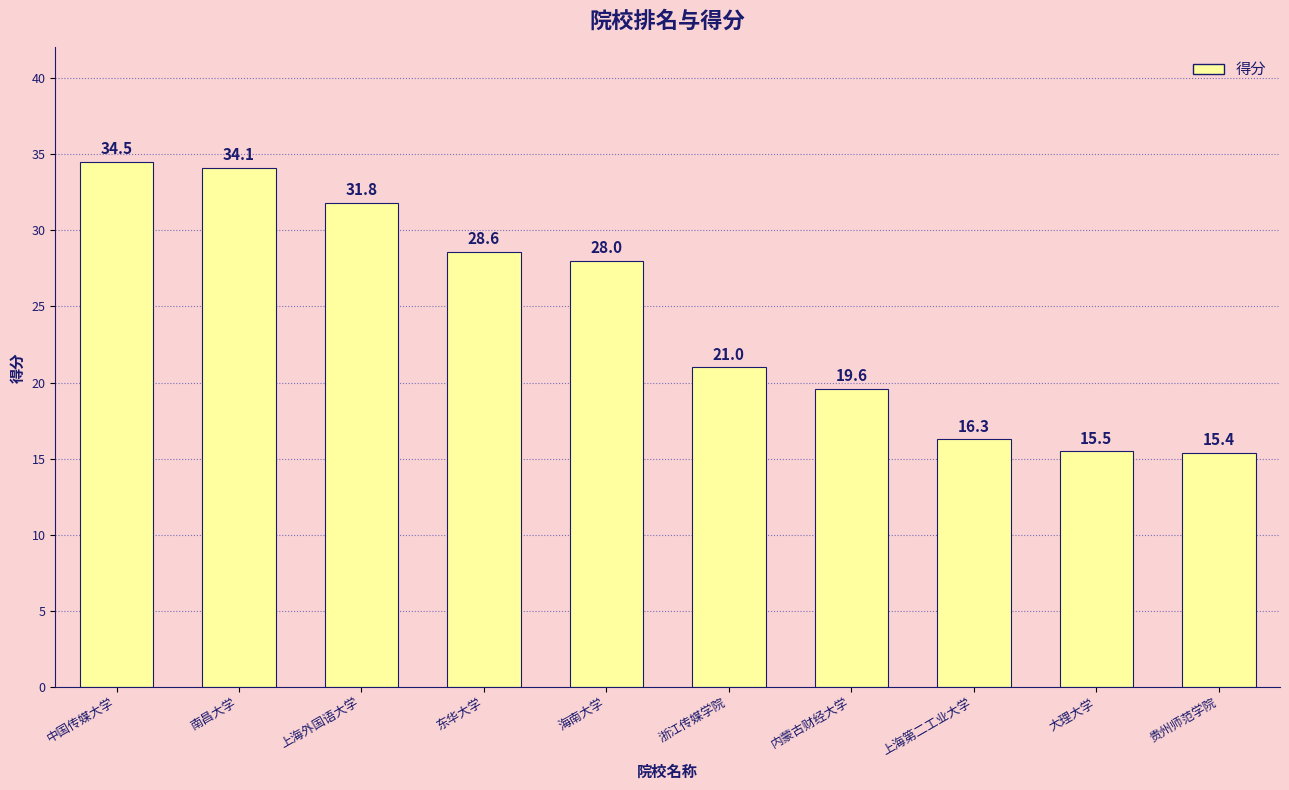

How many data points are less than 28?

5